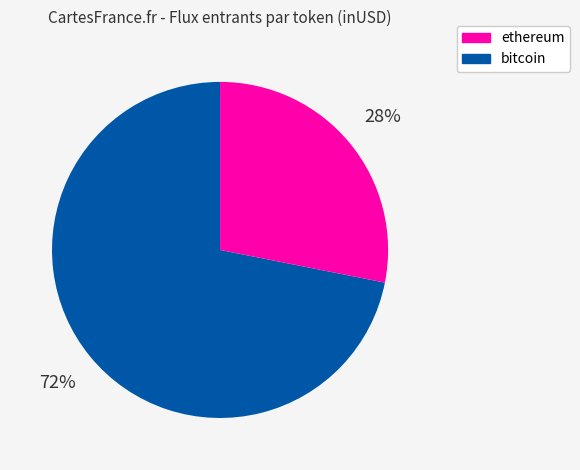

To the nearest percent, what is the difference between the largest and smallest slice percentages?

44%